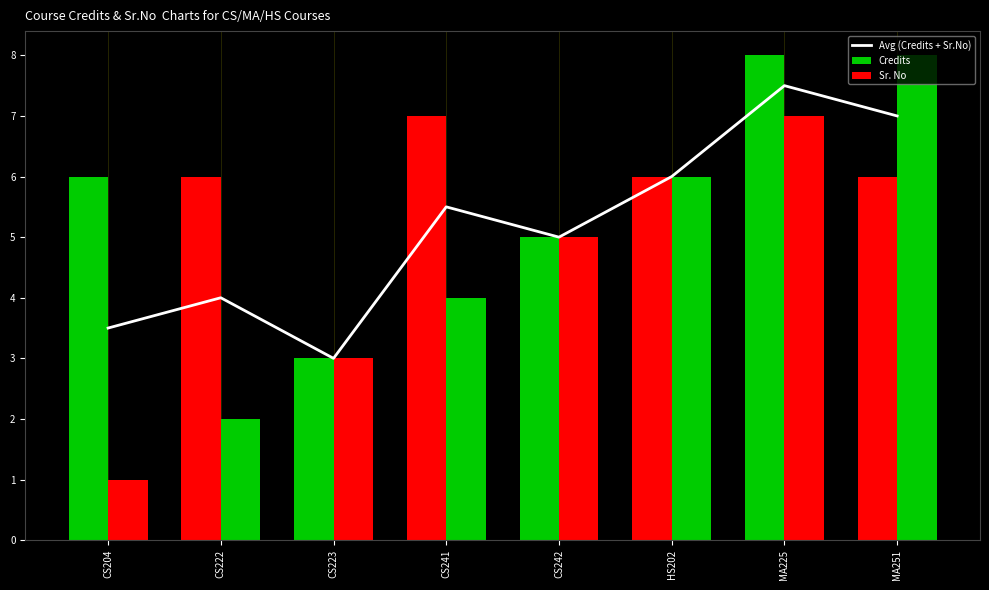

Where is Sr. No nearest to the value 4?

CS241